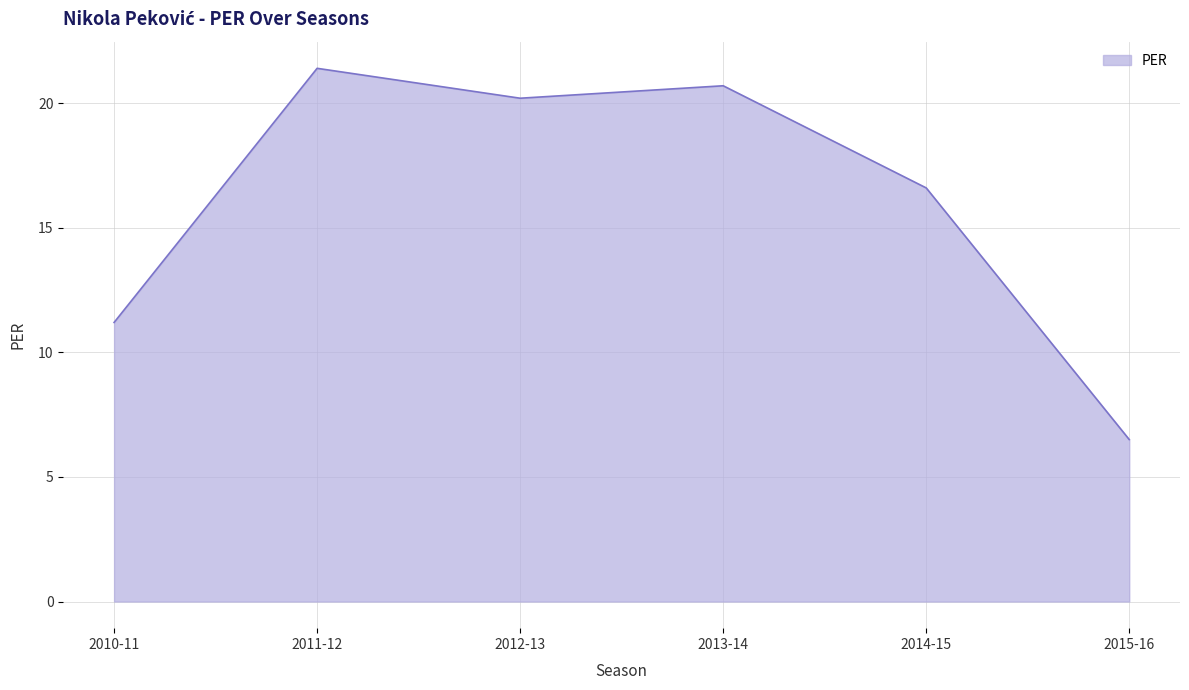

How many interior local valleys (lower than both neighbors) does the data have?

1